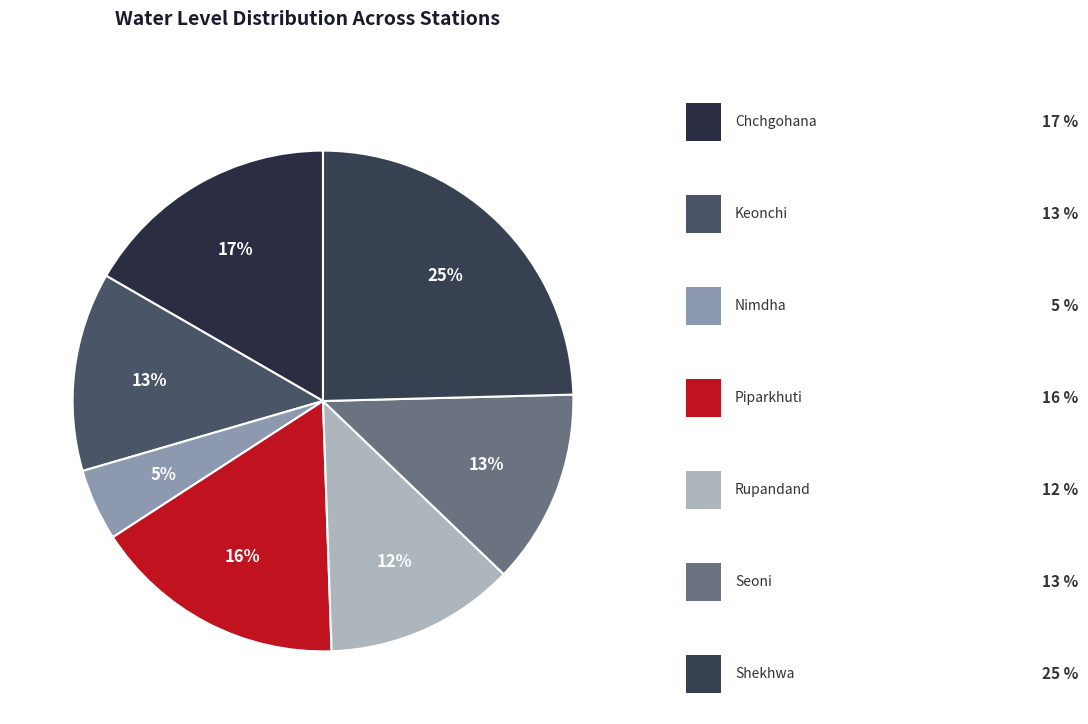

To the nearest percent, what is the average slice percentage?

14%